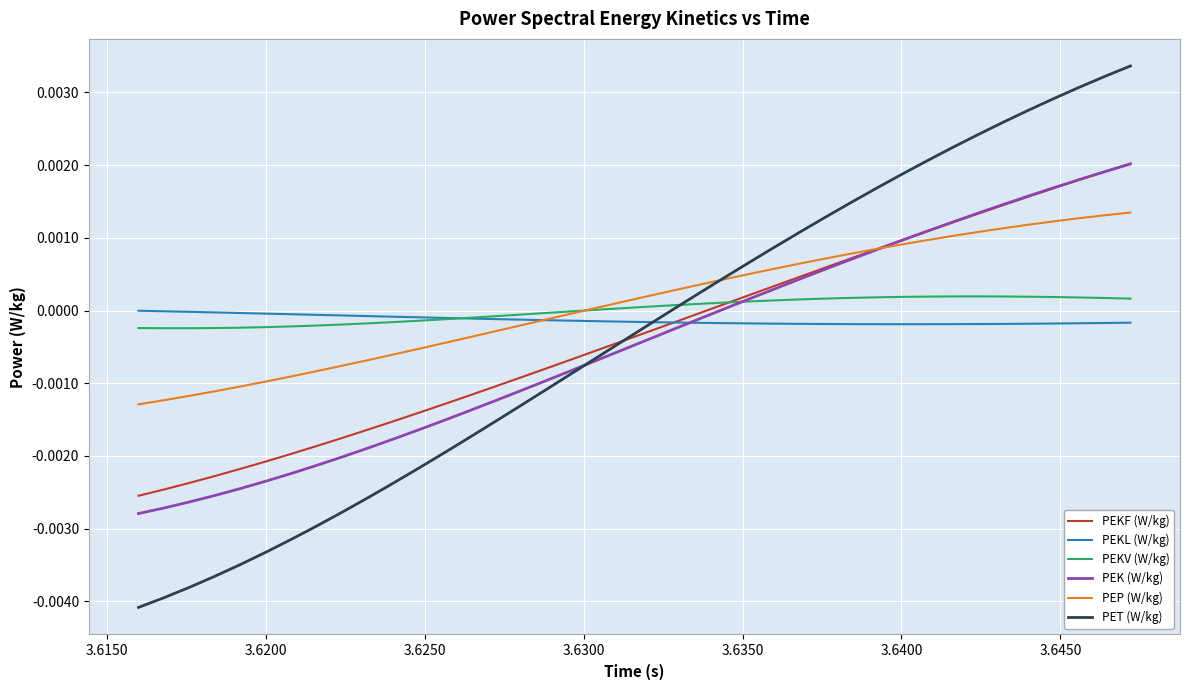

Which series has the widest spread of values?

PET (W/kg)